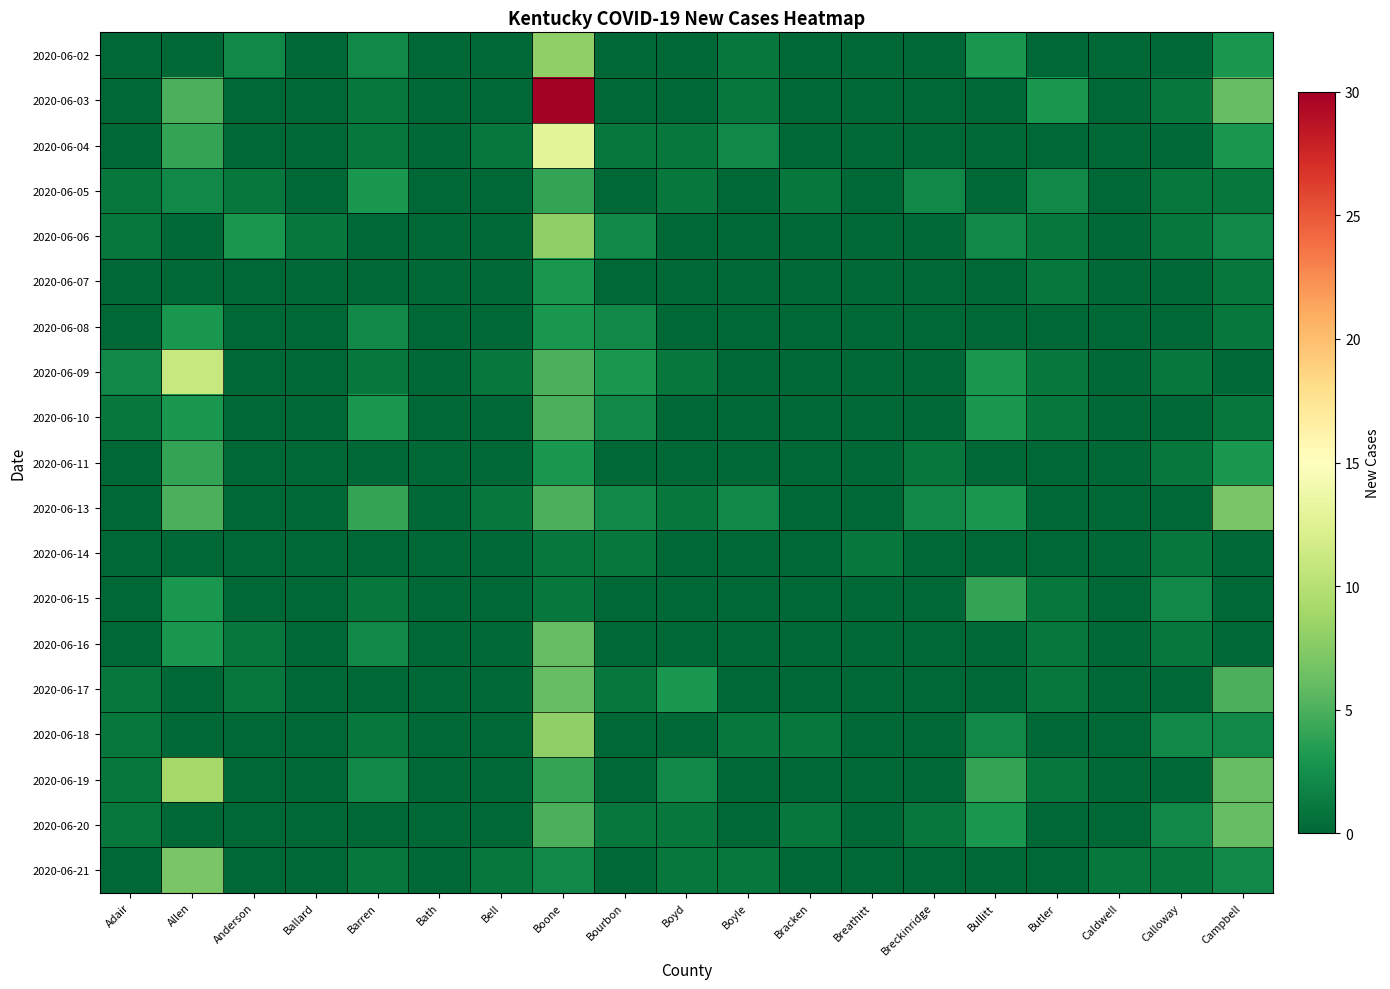

Rank the series at Butler from lowest to highest value.

2020-06-02, 2020-06-04, 2020-06-08, 2020-06-11, 2020-06-13, 2020-06-14, 2020-06-18, 2020-06-20, 2020-06-21, 2020-06-06, 2020-06-07, 2020-06-09, 2020-06-10, 2020-06-15, 2020-06-16, 2020-06-17, 2020-06-19, 2020-06-05, 2020-06-03